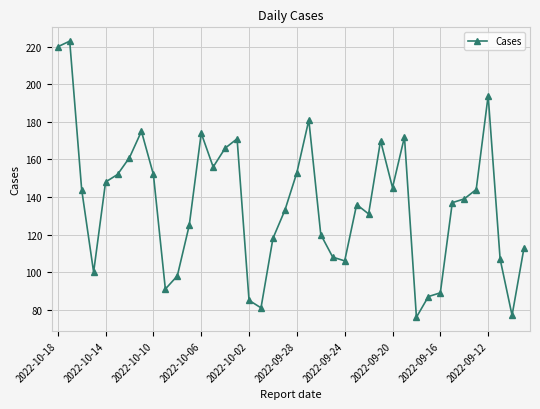

What is the value of the 14th point from the left?

156